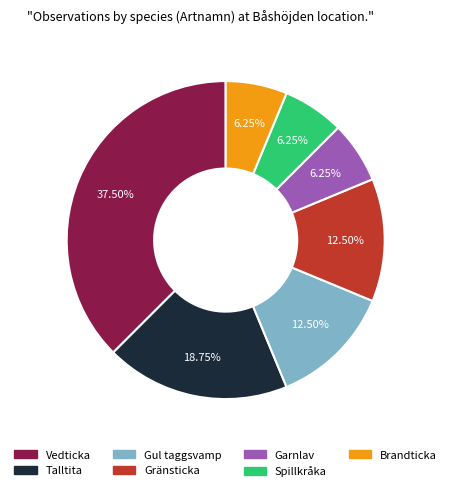

What is the largest slice in the pie chart?

Vedticka